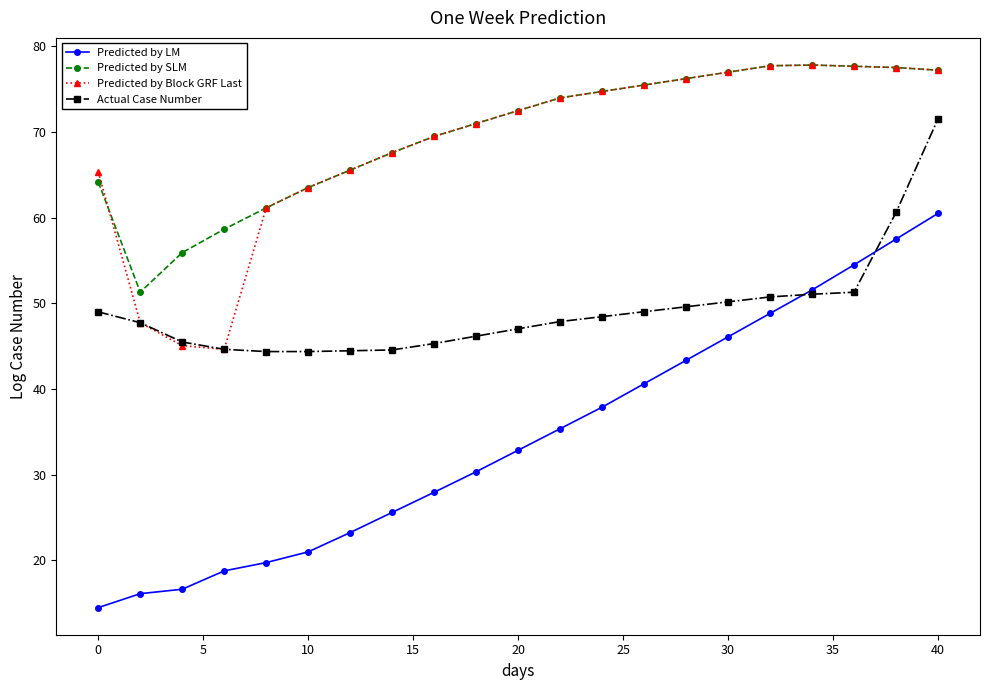

True or false: Predicted by LM and Predicted by Block GRF Last intersect in this chart.

False